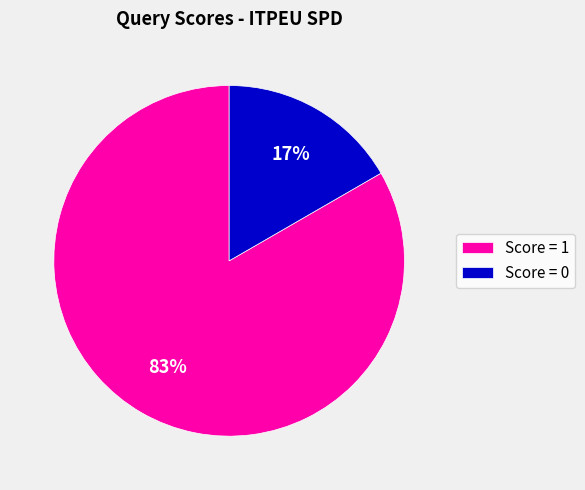

To the nearest percent, what is the average slice percentage?

50%